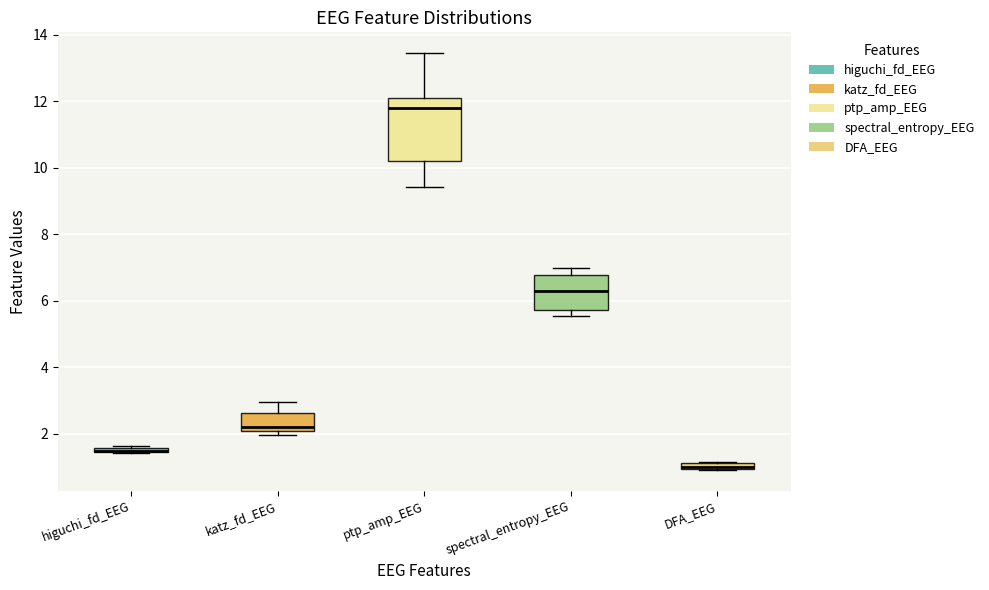

Where is the upper edge of the box for katz_fd_EEG on the y-axis? The values are not printed on the chart, so give them approximately, as read against the axis.

2.6